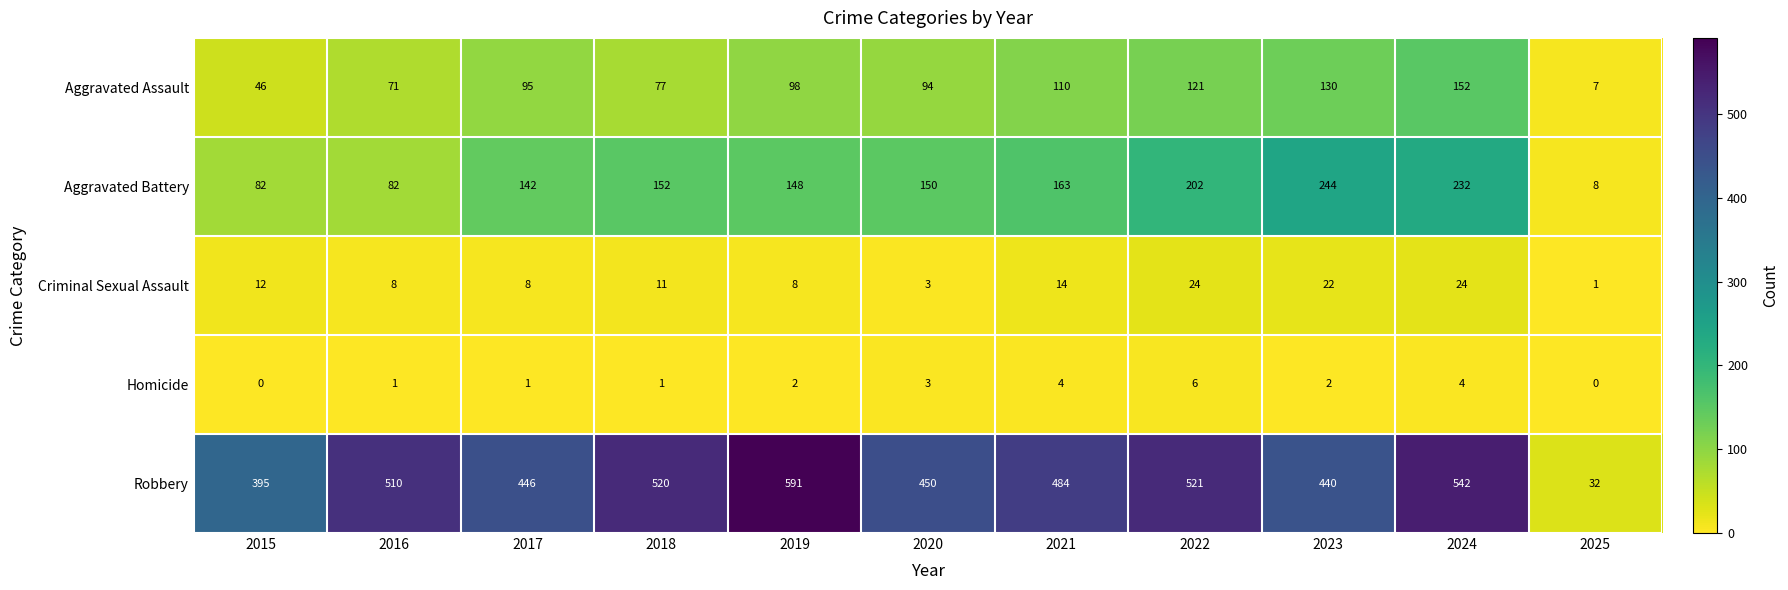

What is the maximum value shown in the chart?

591